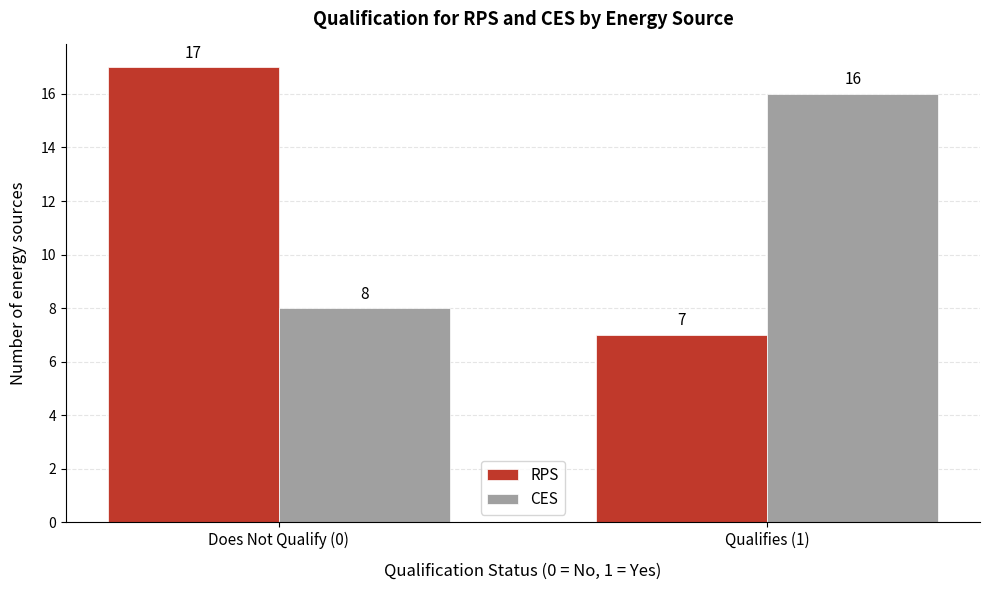

Reading left to right, what are all the values shown in this chart?

RPS: Does Not Qualify (0)=17	Qualifies (1)=7
CES: Does Not Qualify (0)=8	Qualifies (1)=16